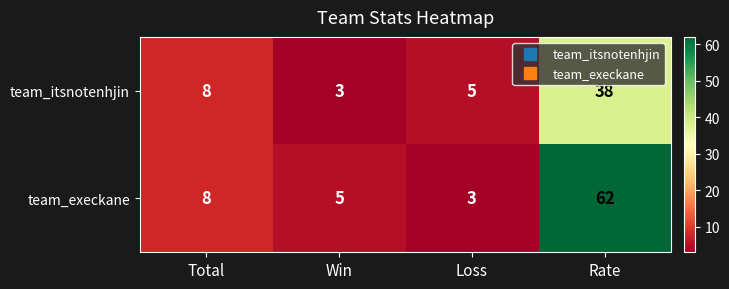

Where is team_itsnotenhjin nearest to the value 20?

Total